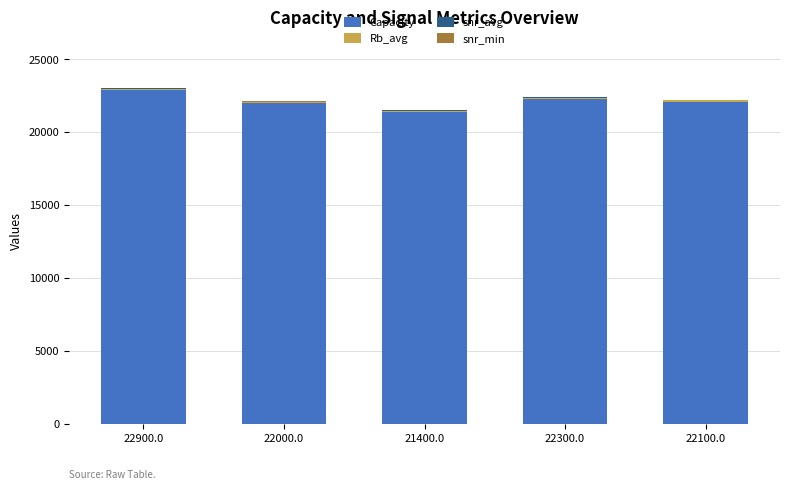

Is it true that Capacity equals 4724.2 at 22000.0?

False